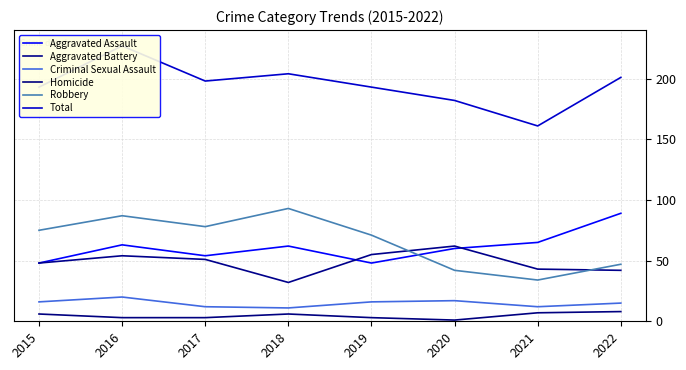

Which series has the widest spread of values?

Total